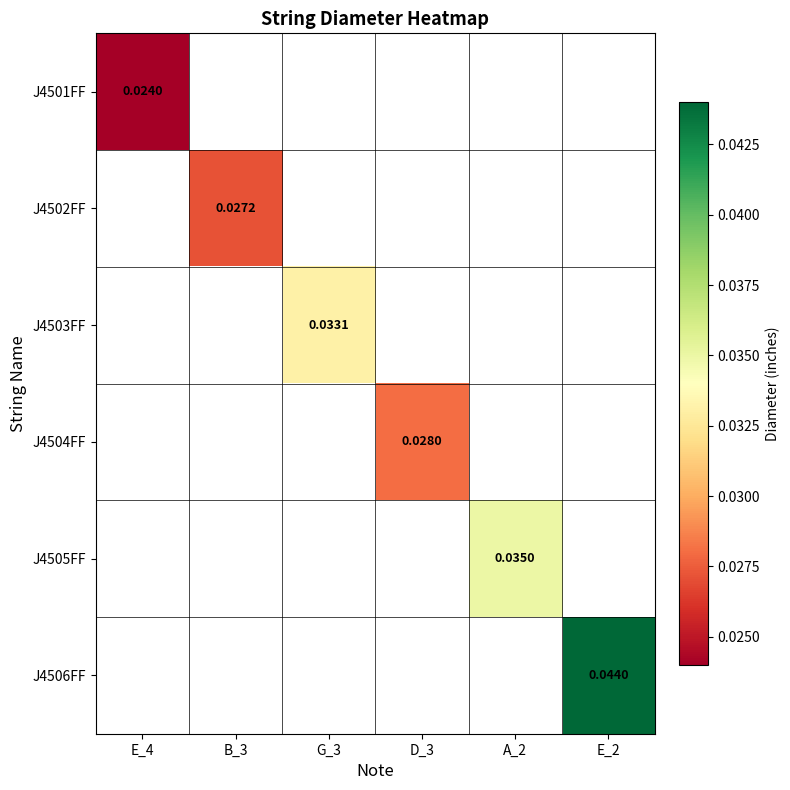

How many data points does each series have?

6